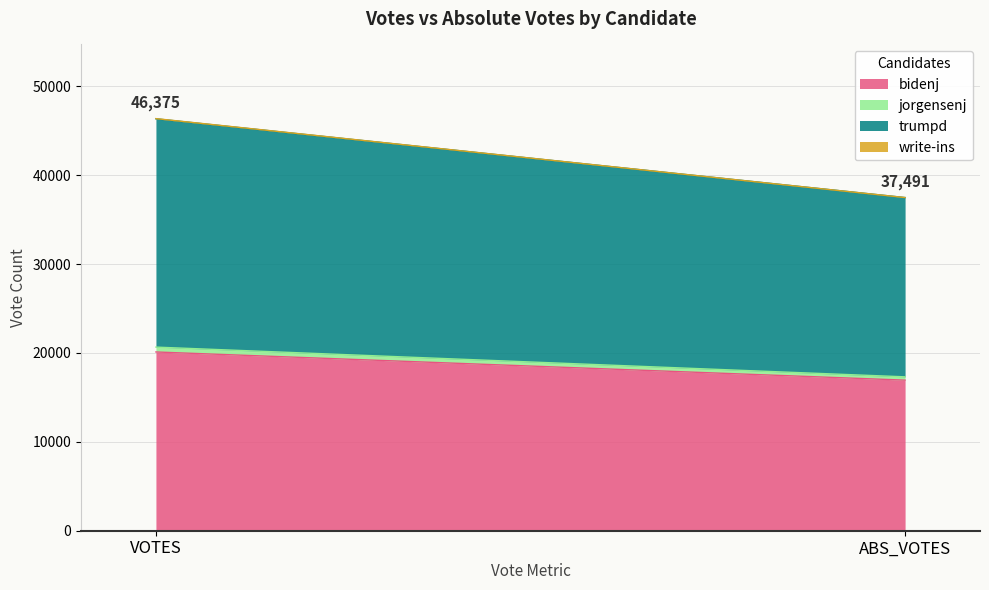

At how many categories does at least one series exceed 19936?

2